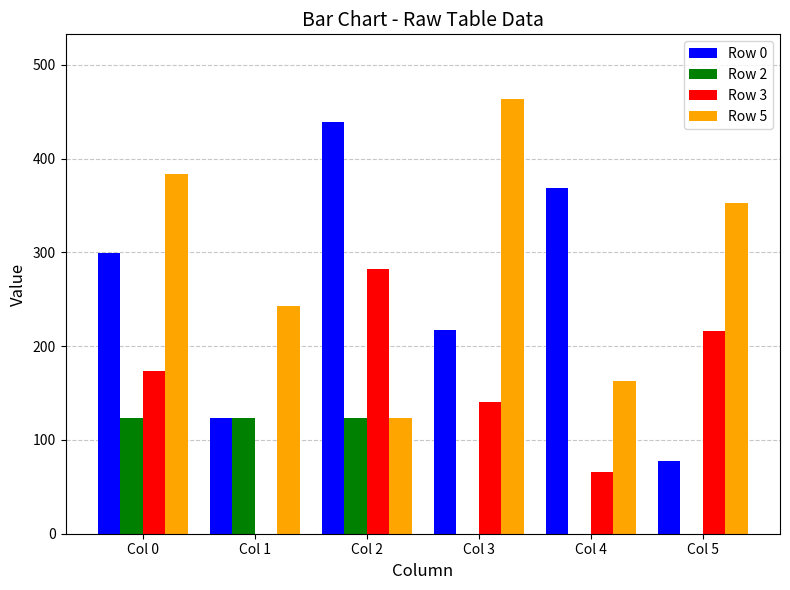

What are all the series names shown in the legend?

Row 0, Row 2, Row 3, Row 5